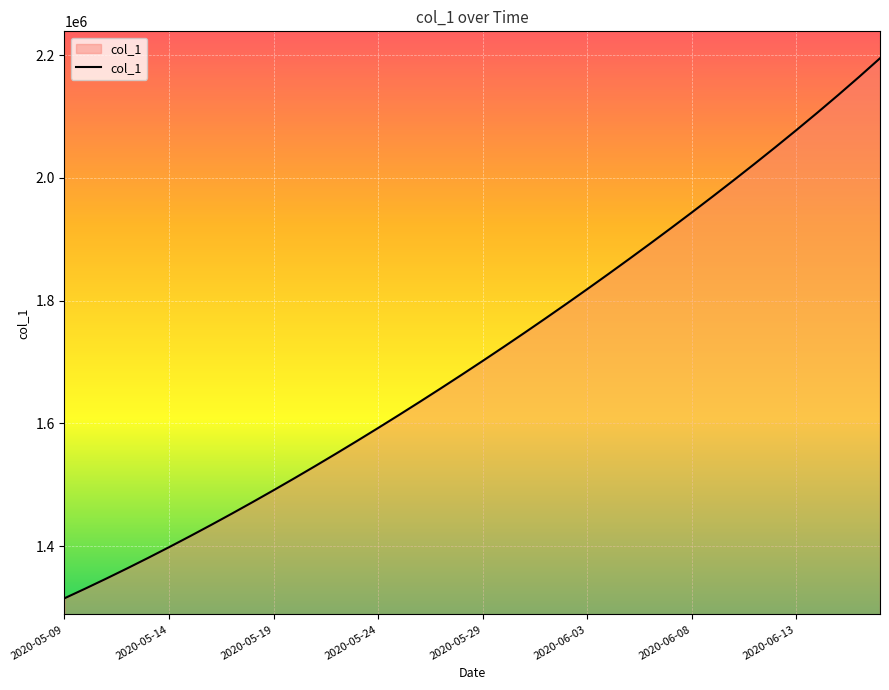

Reading left to right, extract all data points from this chart.

1315099.0	1330941.6	1347197.2	1363857.9	1380917.0	1398365.8	1416195.4	1434398.8	1452968.0	1471894.0	1491172.1	1510796.2	1530759.4	1551053.9	1571671.5	1592604.1	1613845.5	1635391.5	1657240.6	1679393.9	1701853.6	1724622.9	1747703.8	1771098.0	1794806.8	1818831.0	1843171.8	1867831.1	1892813.2	1918125.0	1943777.2	1969785.6	1996172.0	2022964.5	2050199.2	2077921.0	2106187.0	2135065.5	2164634.8	2194969.8